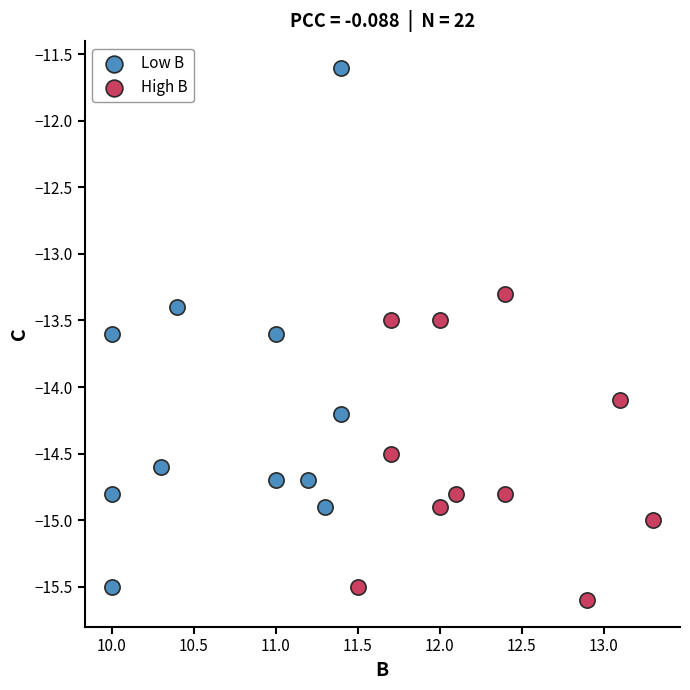

Which series reaches the minimum Y coordinate?

High B